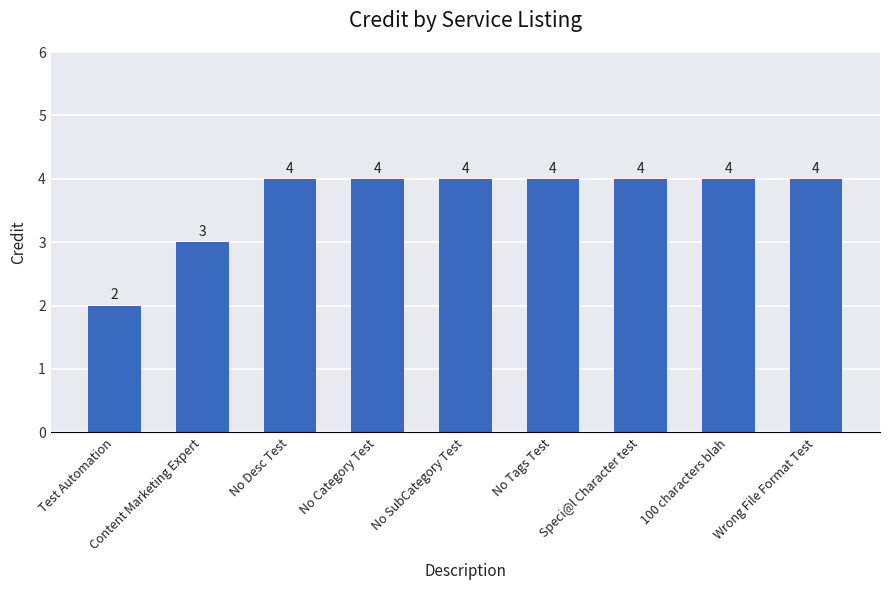

Is it true that the value at No Tags Test is 4?

True